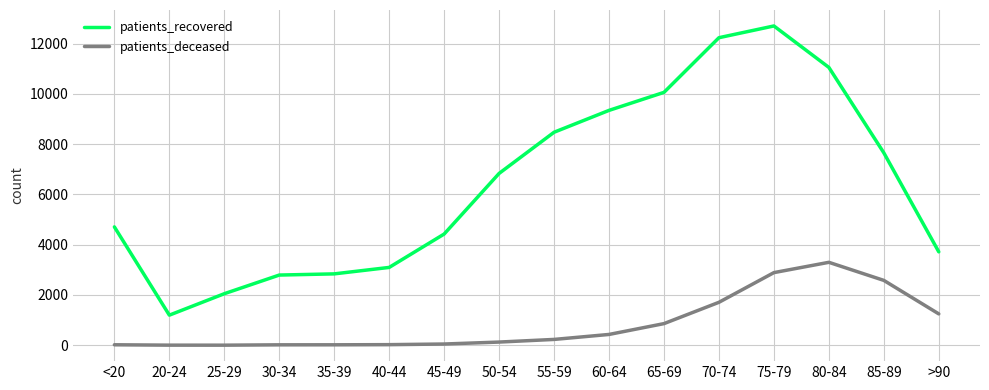

True or false: patients_recovered and patients_deceased intersect in this chart.

False